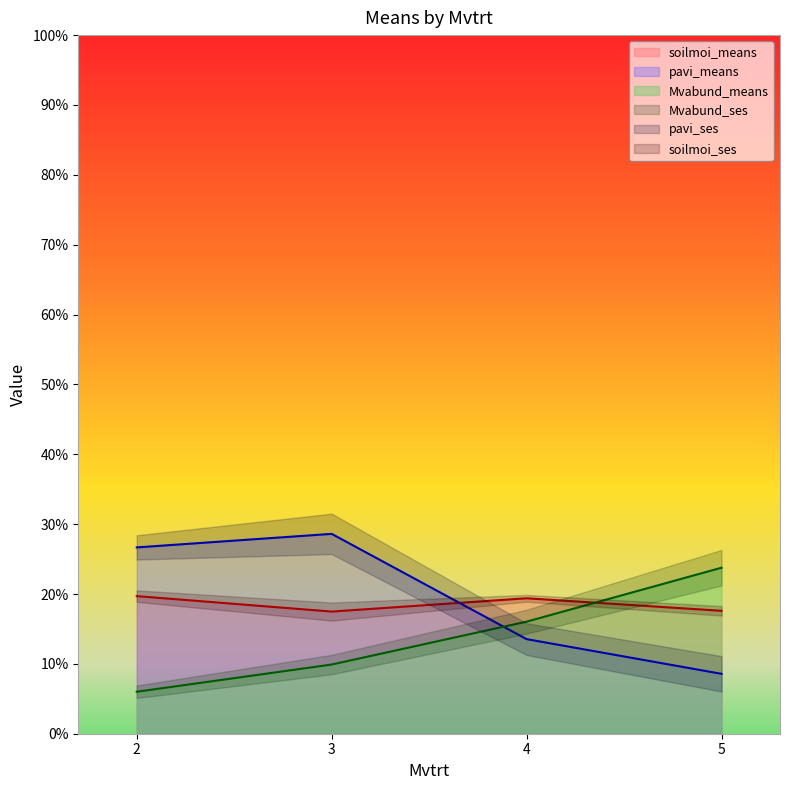

At 2, list the series in order from smallest to largest.

Mvabund_means, soilmoi_means, pavi_means